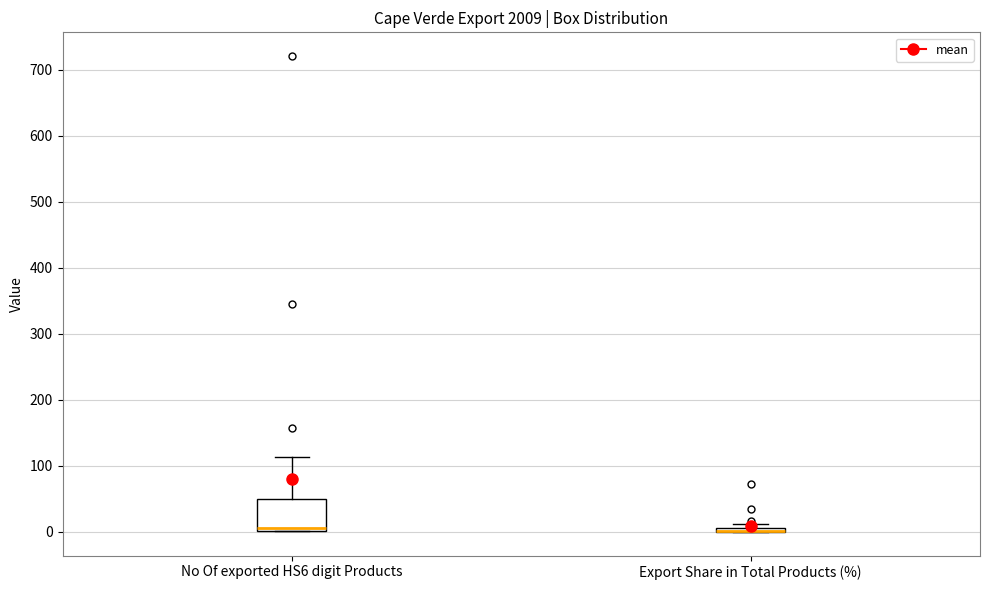

Comparing the boxes themselves (not the whiskers), which one is the tallest?

No Of exported HS6 digit Products